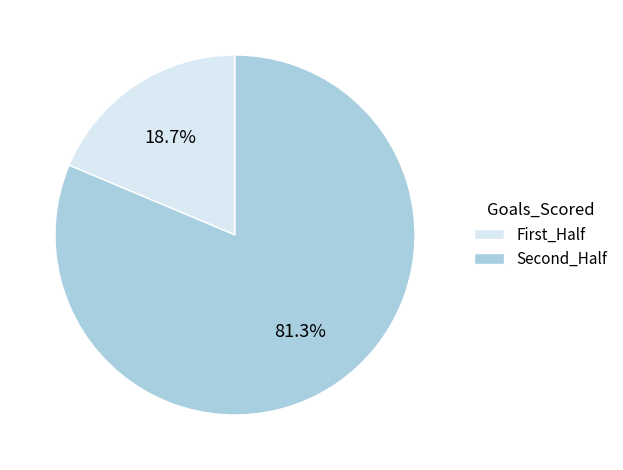

Count the number of slices in the pie.

2